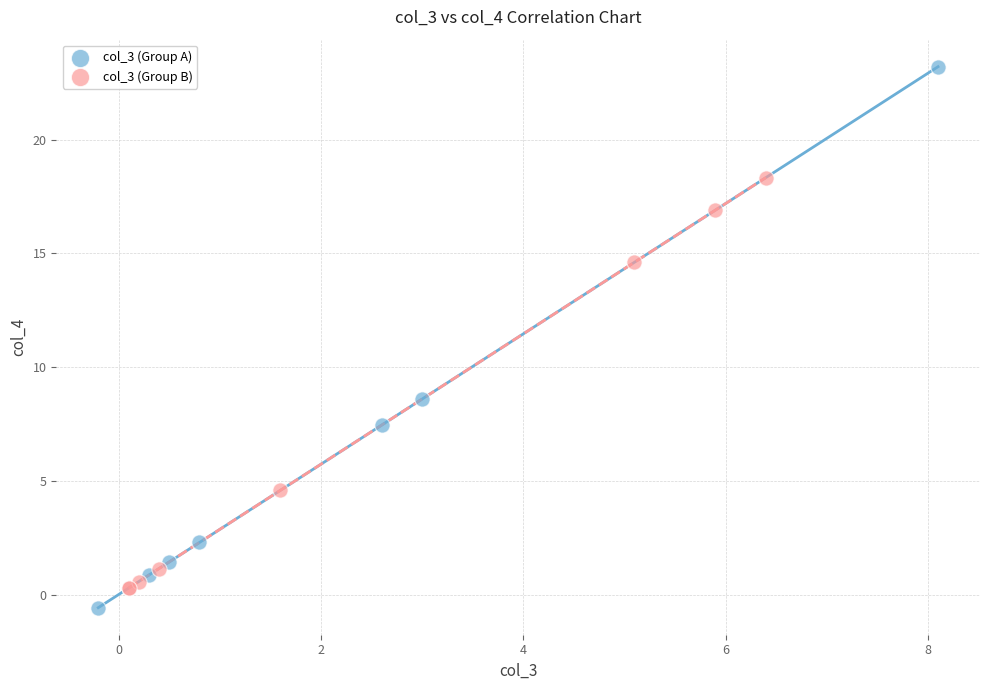

Which series reaches the maximum Y coordinate?

col_3 (Group A)